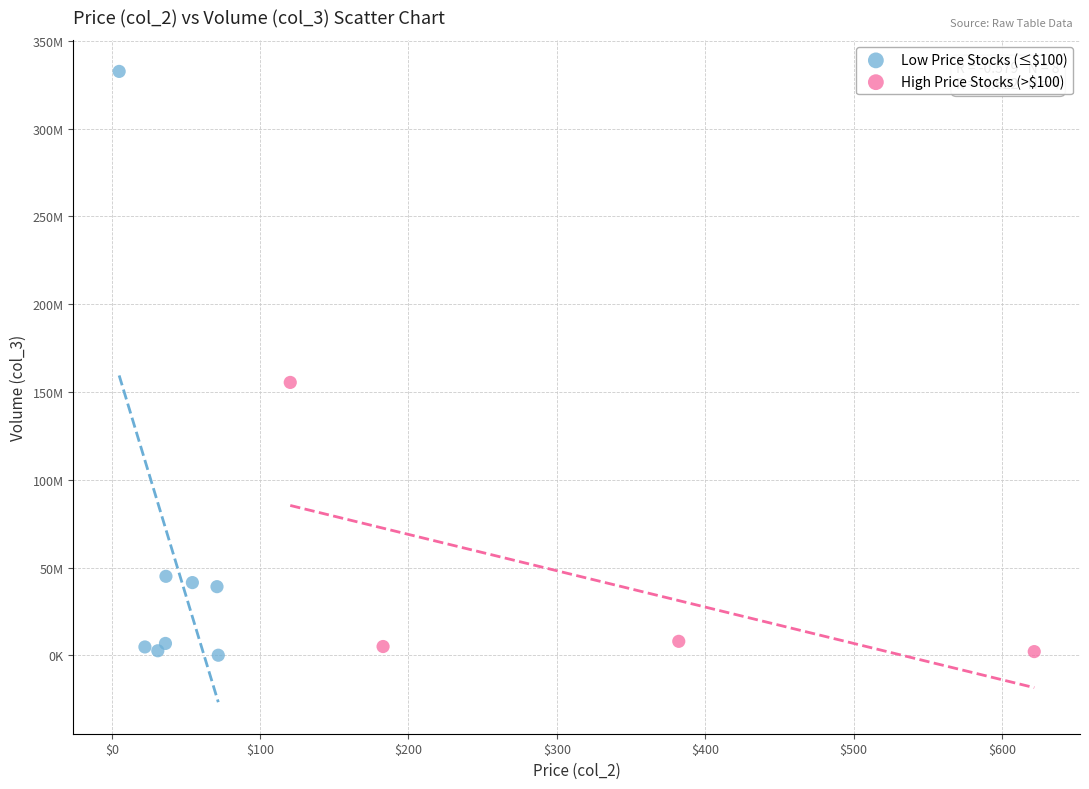

Which series reaches the maximum Y coordinate?

Low Price Stocks (≤$100)